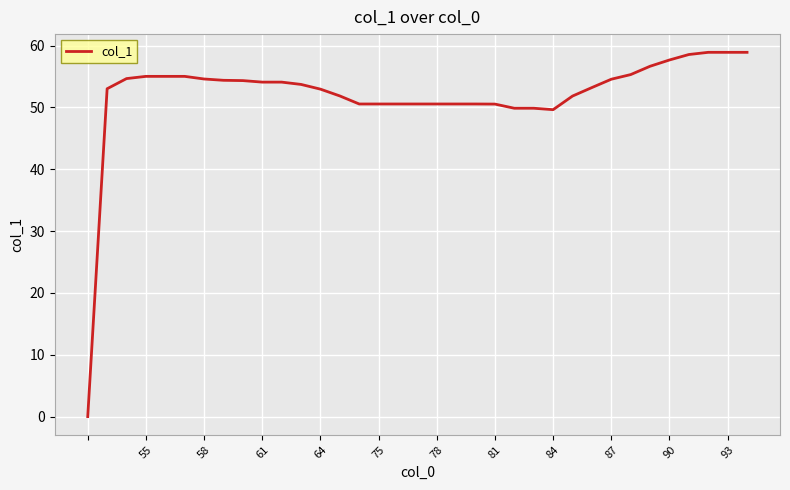

What is the difference between the maximum and minimum values?

58.9